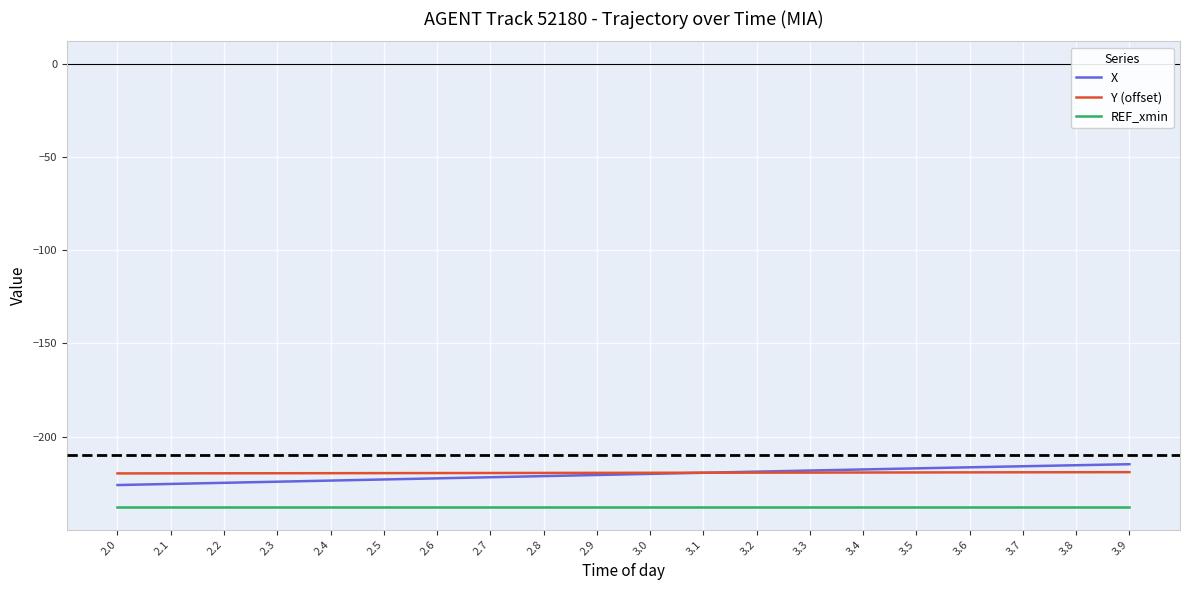

True or false: X and REF_xmin cross at least once.

False